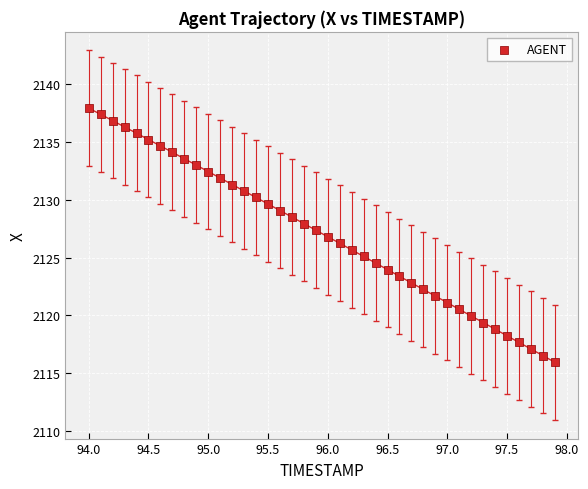

What is the range of X values (max minus min)?

3.9